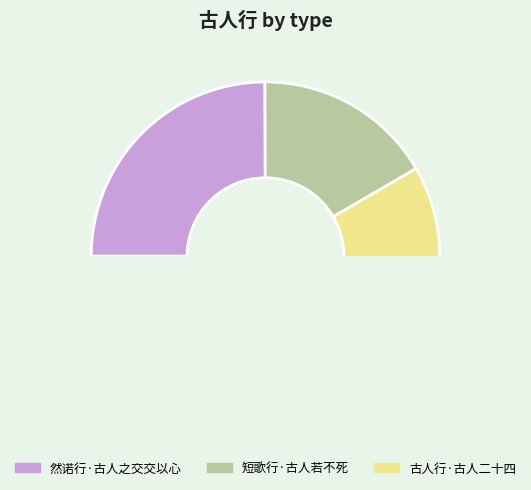

True or false: 古人行·古人二十四 accounts for 65% of the total.

False